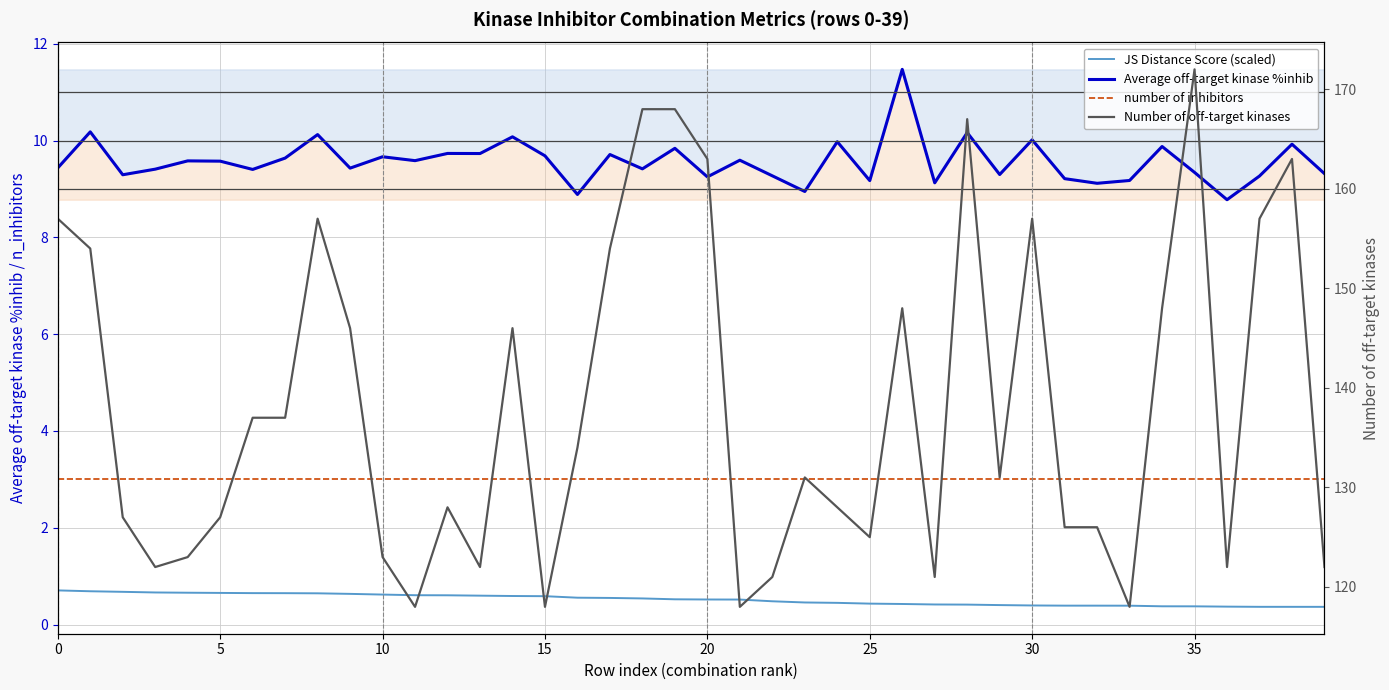

What is the highest value of the number of inhibitors series?

3.0